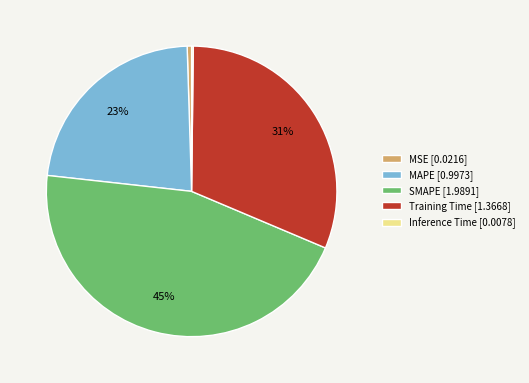

To the nearest percent, what portion does MAPE represent?

23%